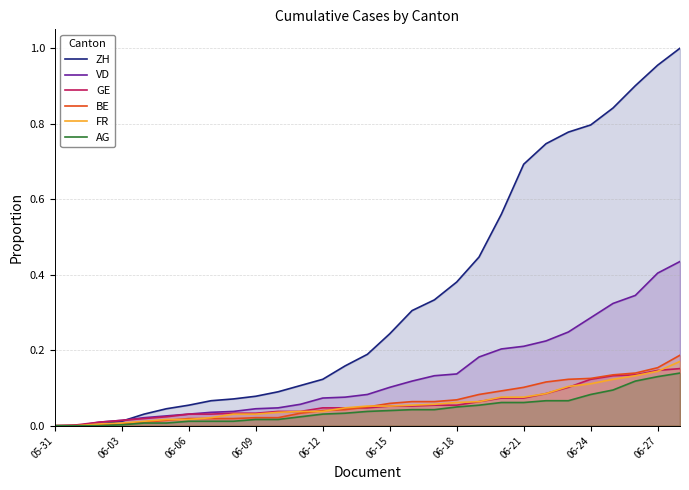

At which label is AG closest to 0?

05-31